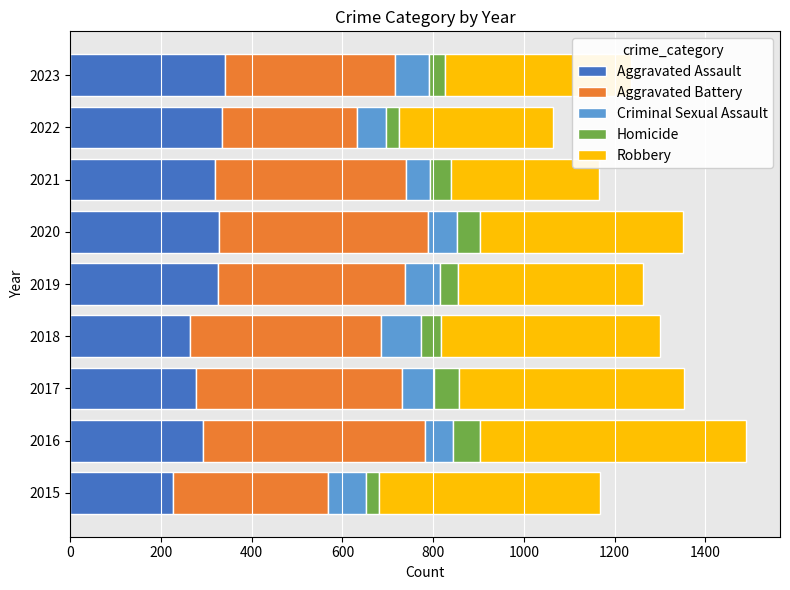

The value of Aggravated Assault at 2017 is 107. True or false?

False